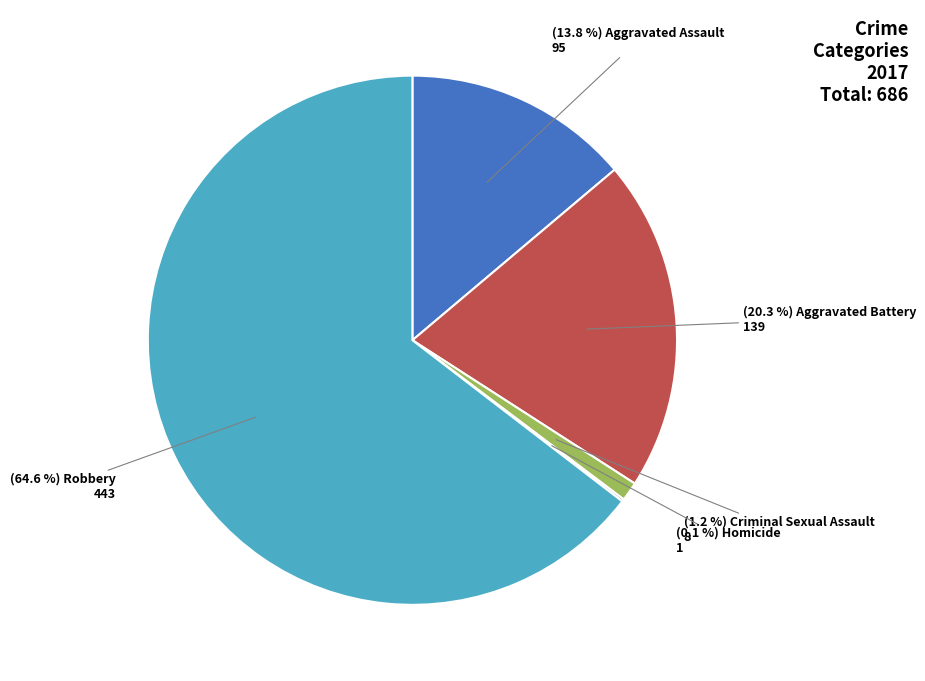

Is there a majority slice in this chart?

Yes